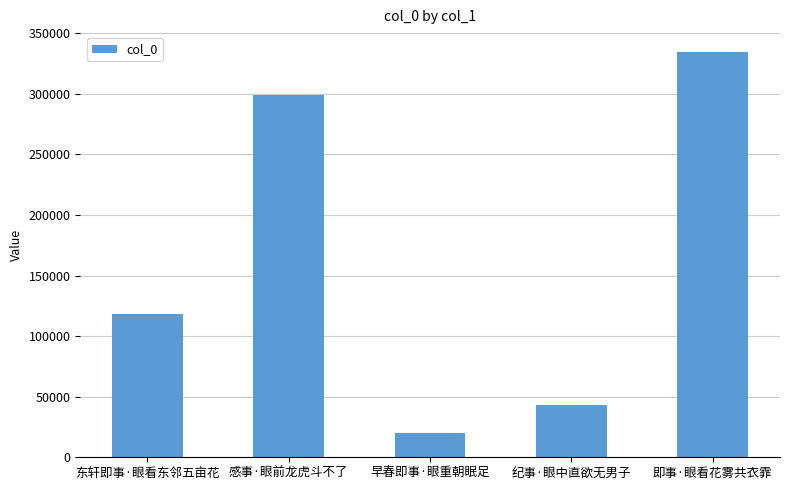

How many series are shown in this chart?

1